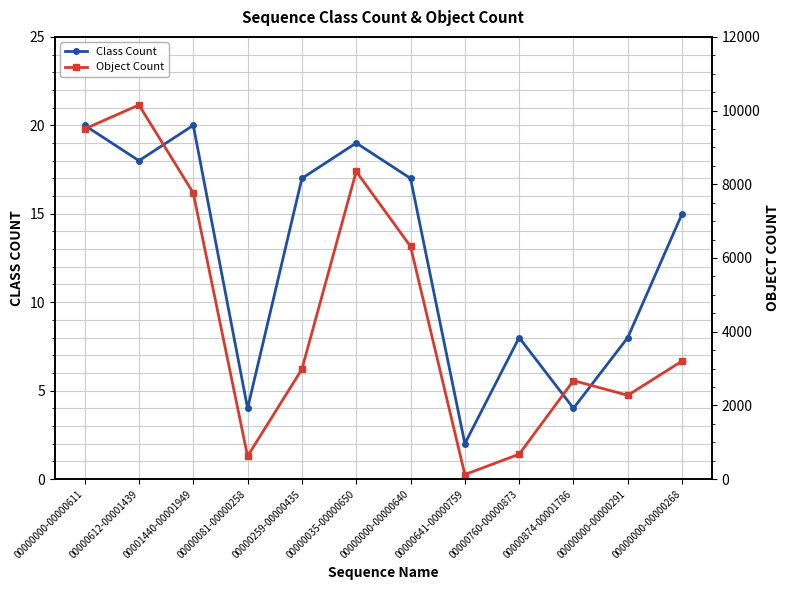

At how many categories does at least one series exceed 9566?

1